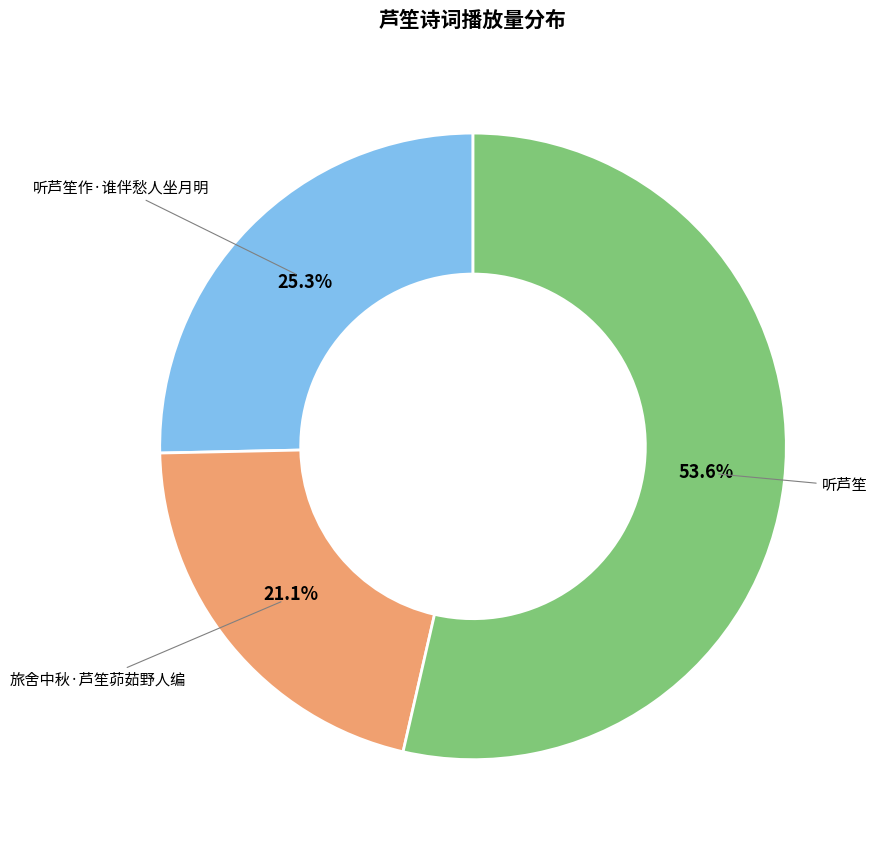

To the nearest percent, what is the average slice percentage?

33%